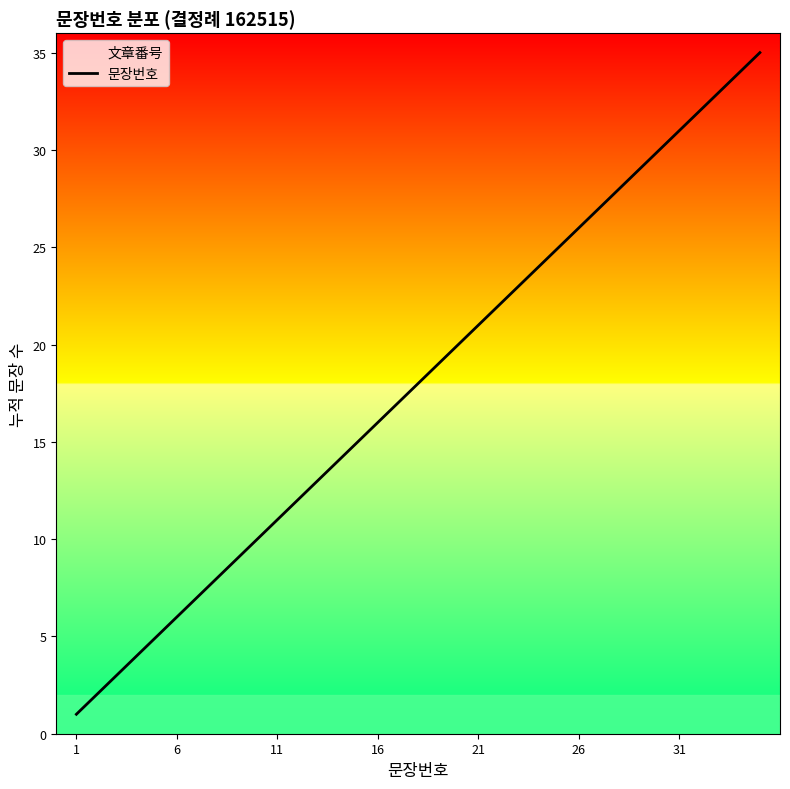

How many data points are less than 18?

17